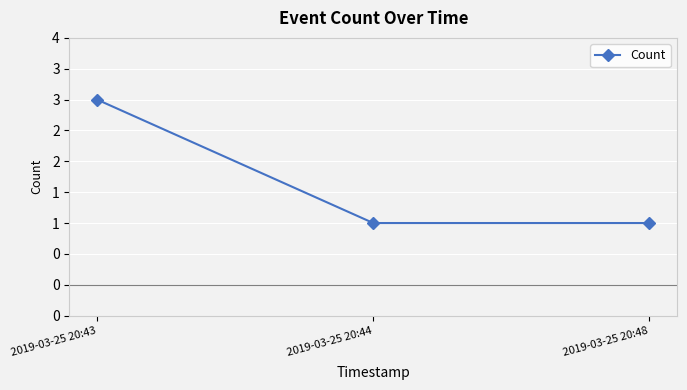

Does the chart have visible grid lines?

Yes